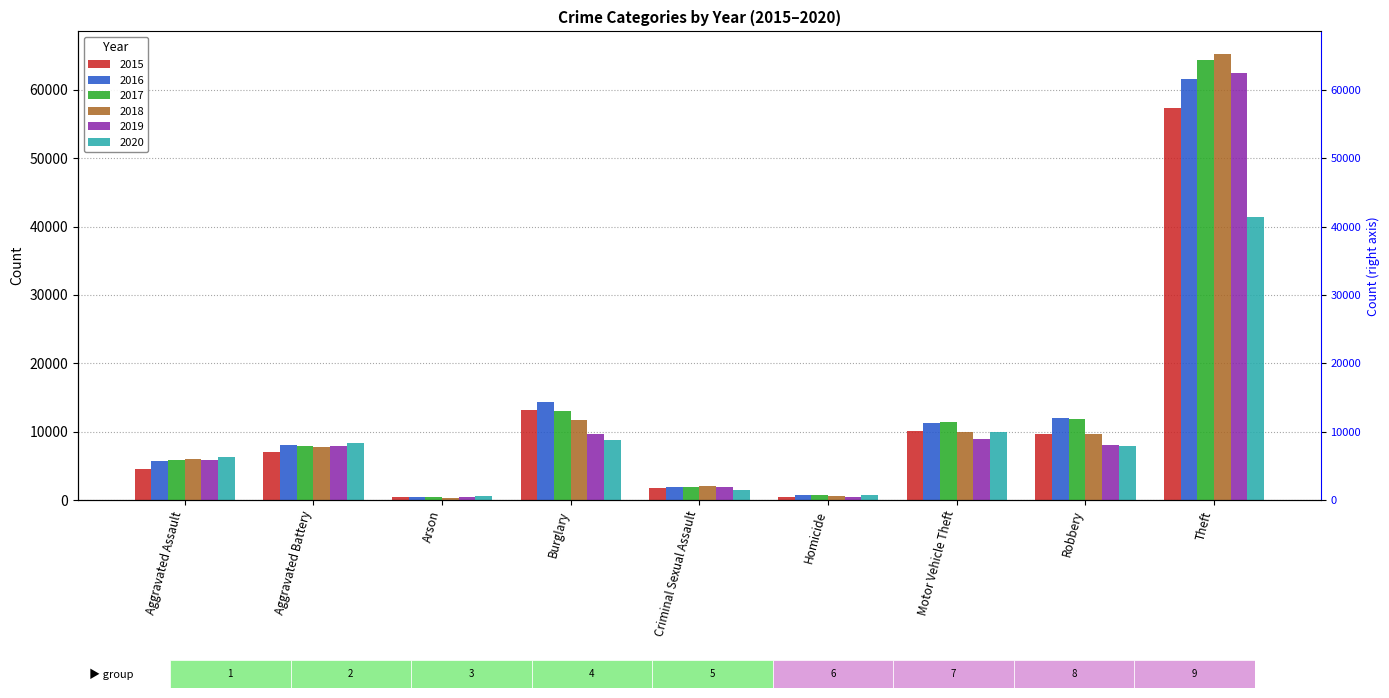

How many distinct data groups are displayed?

6